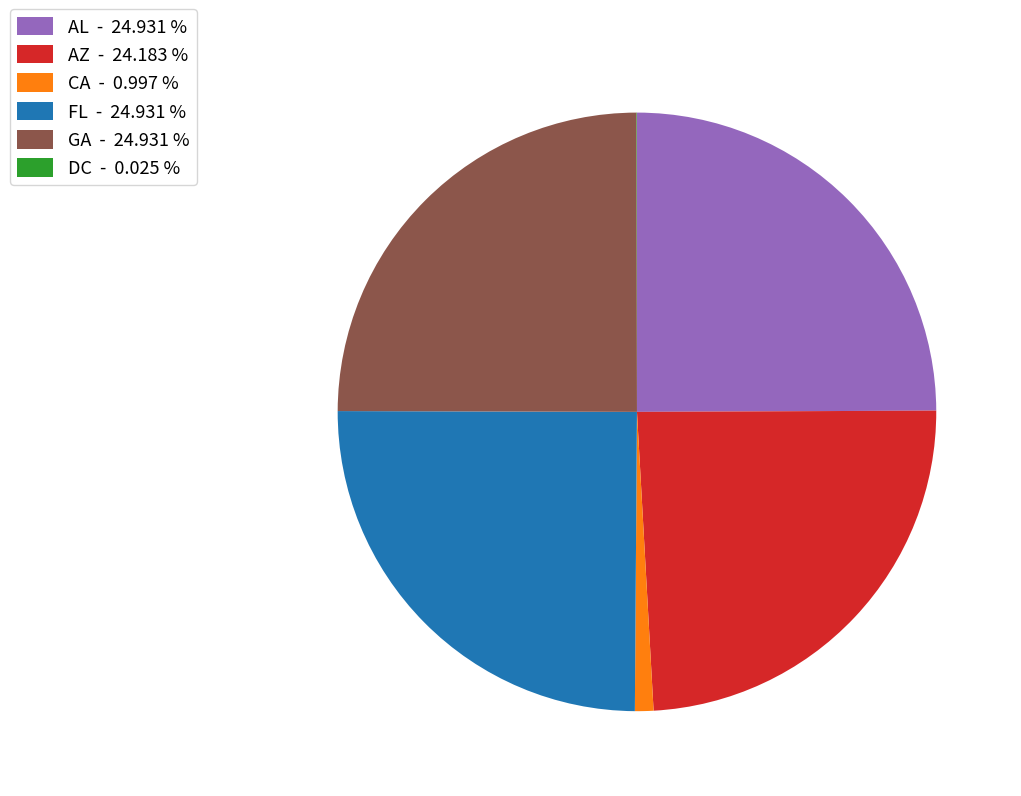

Approximately how many times larger is the value at GA - 24.931 % compared to AZ - 24.183 %?

1.0